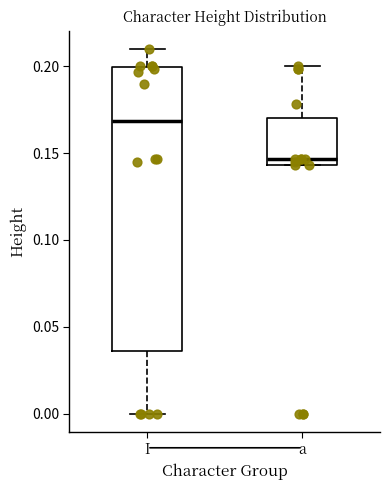

Reading left to right, transcribe this box plot: for each box, give where its median line is, the range the box spans, and where its two whiskers end, as read against the y-axis. The values are not printed on the chart, so give them approximately, as read against the axis.

I: median 0.170, box 0.035 to 0.200, whiskers 0.000 to 0.210
a: median 0.145 (just above the box's lower edge), box 0.145 to 0.170, whiskers 0.145 to 0.200